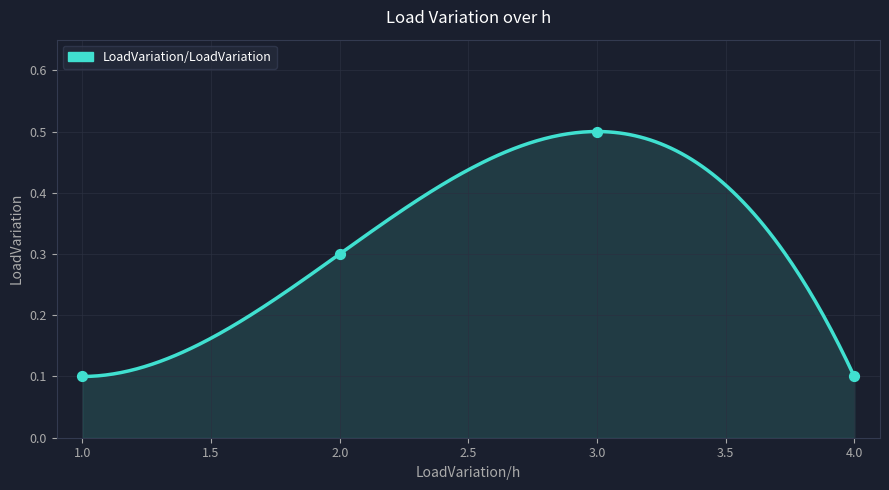

Which has a higher value, 1 or 4?

1